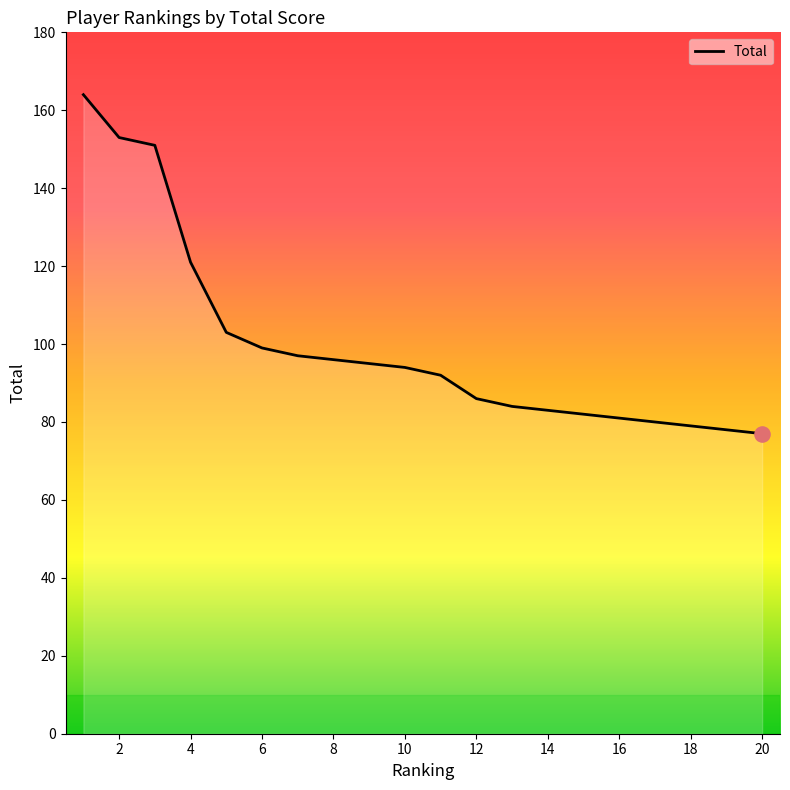

What is the difference between the maximum and minimum values?

87